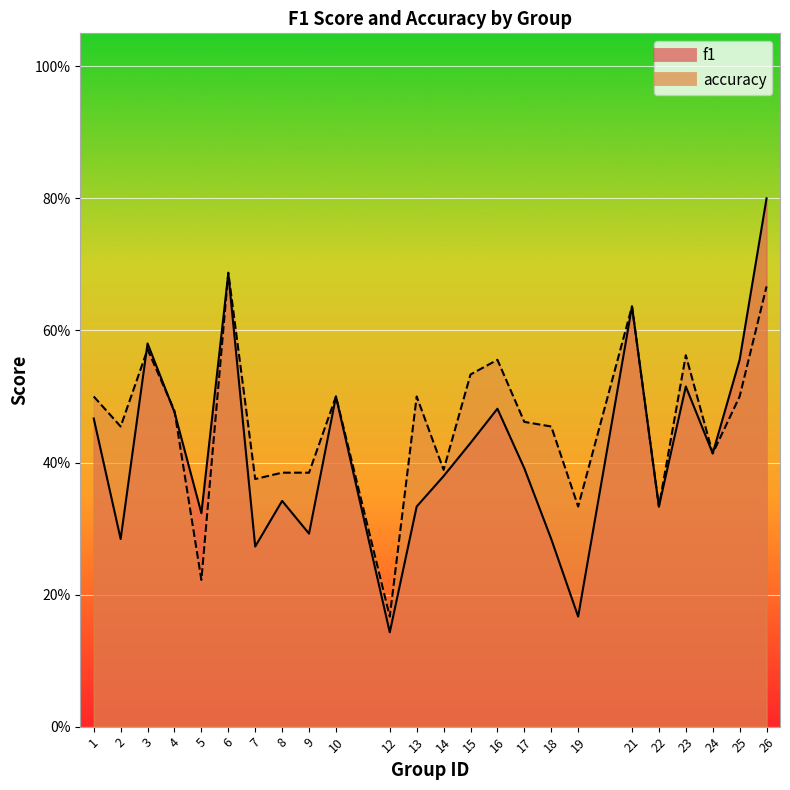

True or false: f1 has more than 0 points higher than both neighbors.

True